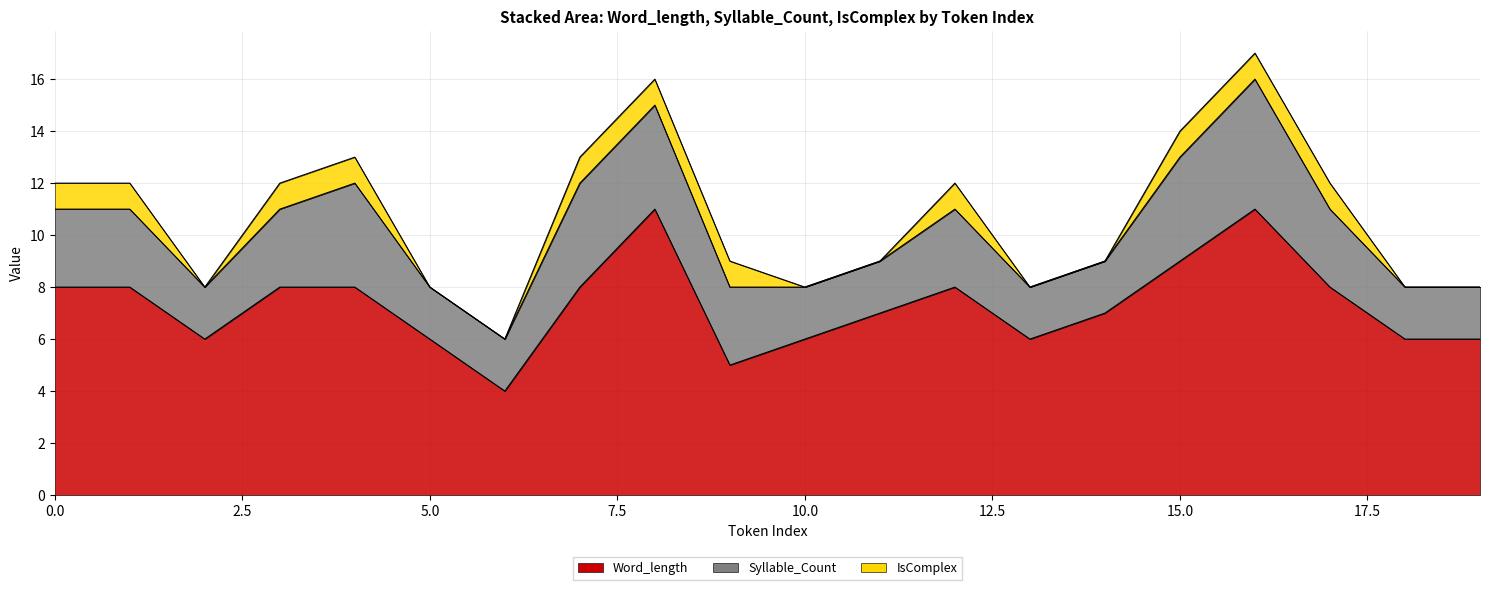

Reading left to right, what are all the values shown in this chart?

Word_length: 8	8	6	8	8	6	4	8	11	5	6	7	8	6	7	9	11	8	6	6
Syllable_Count: 3	3	2	3	4	2	2	4	4	3	2	2	3	2	2	4	5	3	2	2
IsComplex: 1	1	0	1	1	0	0	1	1	1	0	0	1	0	0	1	1	1	0	0